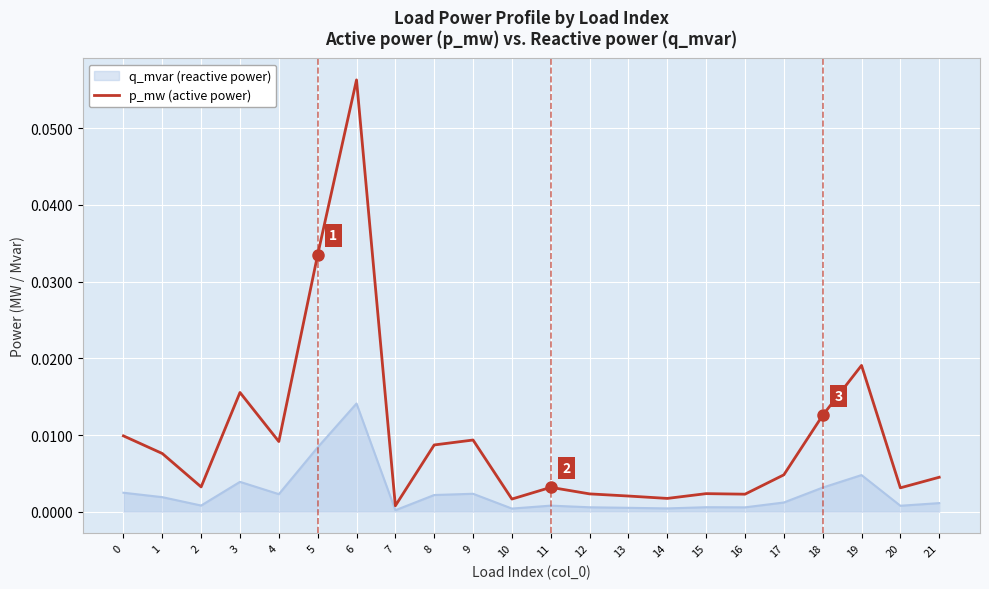

How many lines are shown in the chart?

2